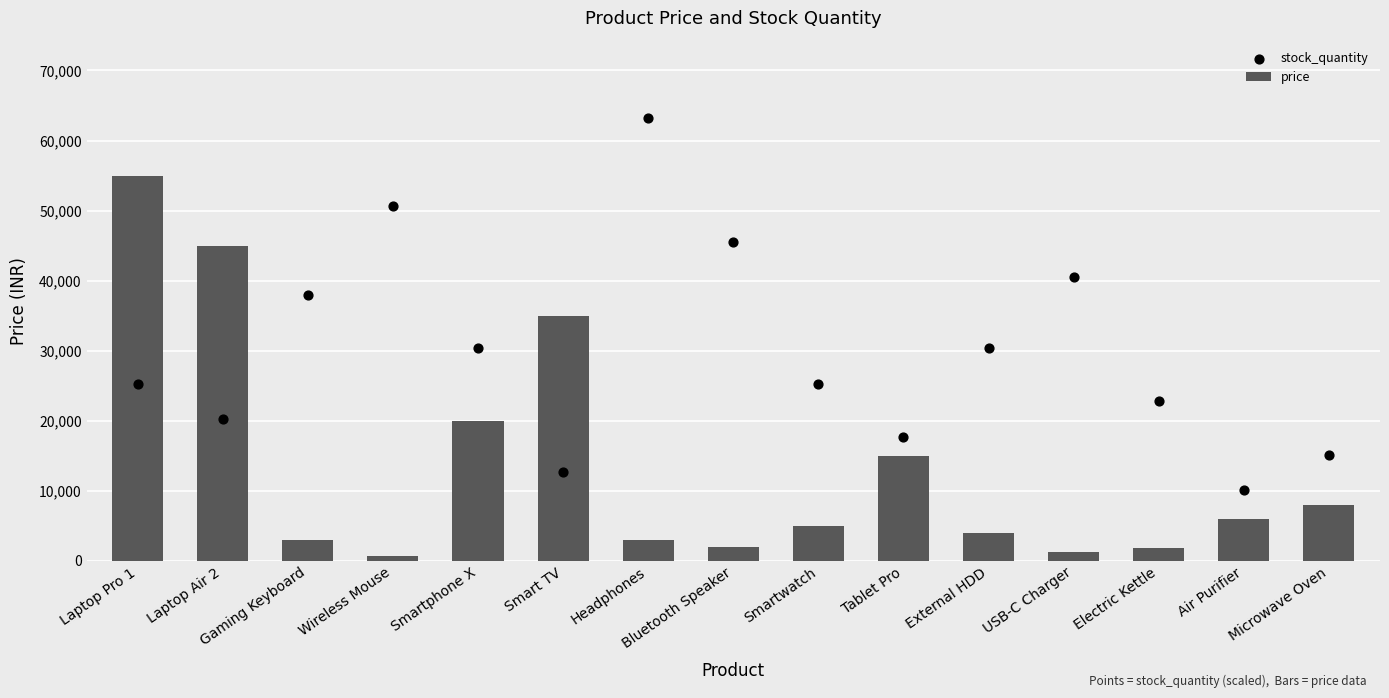

Which series has the largest total across all categories?

stock_quantity